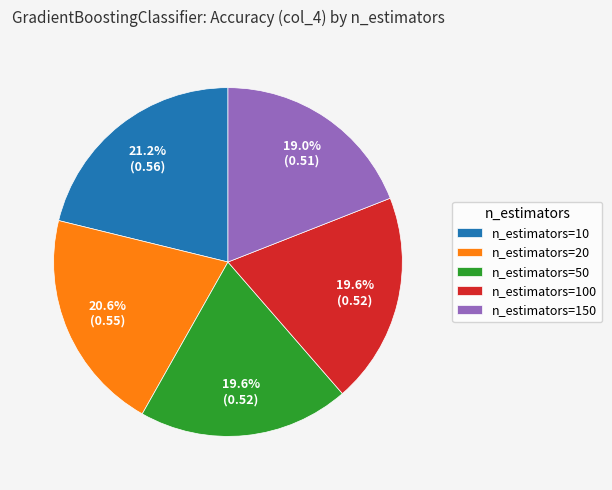

Is there a majority slice in this chart?

No